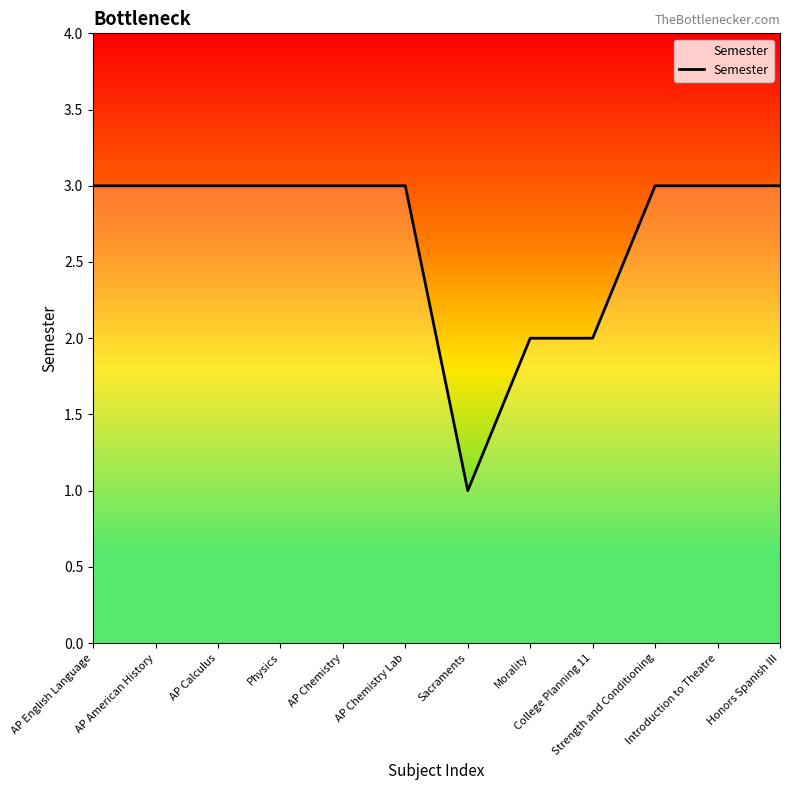

What is the sum of all values?

32